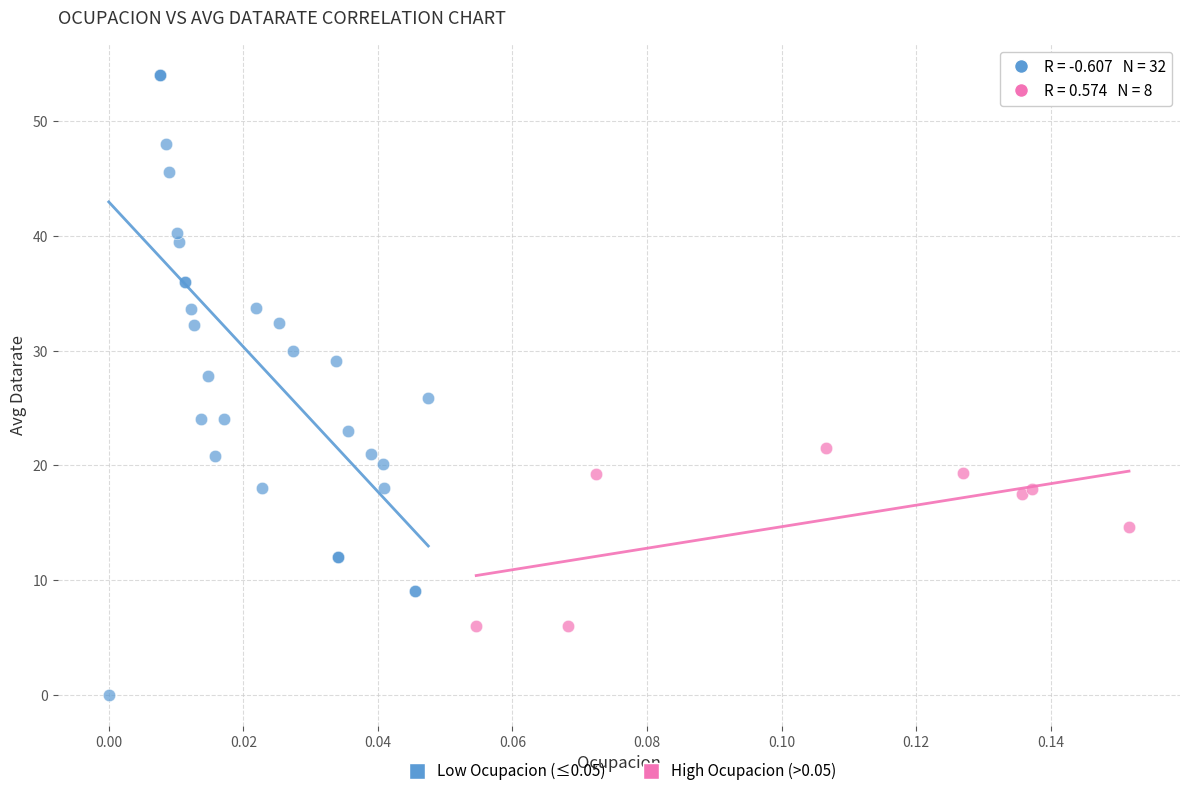

Which series has the widest spread of Y values?

Low Ocupacion (≤0.05)